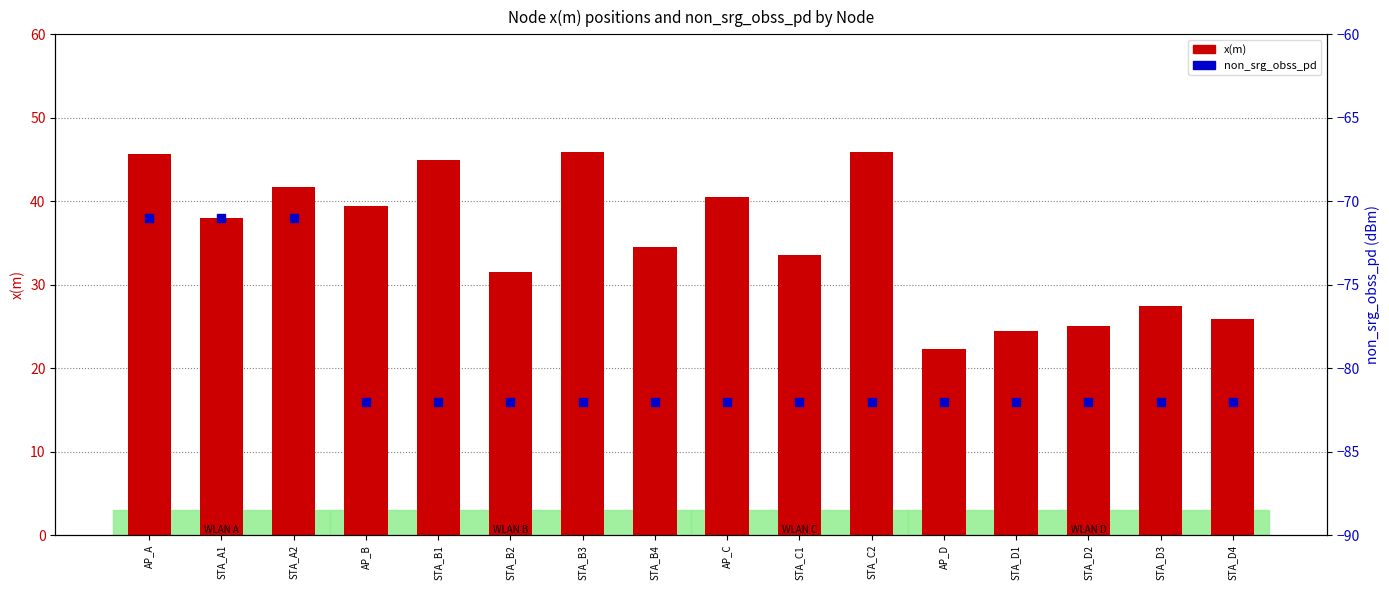

Which series contains the highest Y value?

x(m)